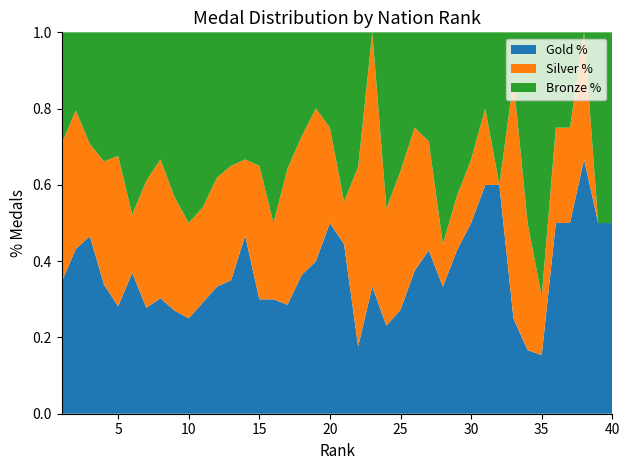

Reading left to right, what are all the values shown in this chart?

Gold: 1=39	2=38	3=27	4=22	5=20	6=17	7=10	8=10	9=10	10=10	11=7	12=7	13=7	14=7	15=6	16=6	17=4	18=4	19=4	20=4	21=4	22=3	23=3	24=3	25=3	26=3	27=3	28=3	29=3	30=3	31=3	32=3	33=2	34=2	35=2	36=2	37=2	38=2	39=2	40=2
Silver: 1=41	2=32	3=14	4=21	5=28	6=7	7=12	8=12	9=11	10=10	11=6	12=6	13=6	14=3	15=7	16=4	17=5	18=4	19=4	20=2	21=1	22=8	23=6	24=4	25=4	26=3	27=2	28=1	29=1	30=1	31=1	32=0	33=5	34=4	35=2	36=1	37=1	38=1	39=0	40=0
Bronze: 1=33	2=18	3=17	4=22	5=23	6=22	7=14	8=11	9=16	10=20	11=11	12=8	13=7	14=5	15=7	16=10	17=5	18=3	19=2	20=2	21=4	22=6	23=0	24=6	25=4	26=2	27=2	28=5	29=3	30=2	31=1	32=2	33=1	34=6	35=9	36=1	37=1	38=0	39=2	40=2